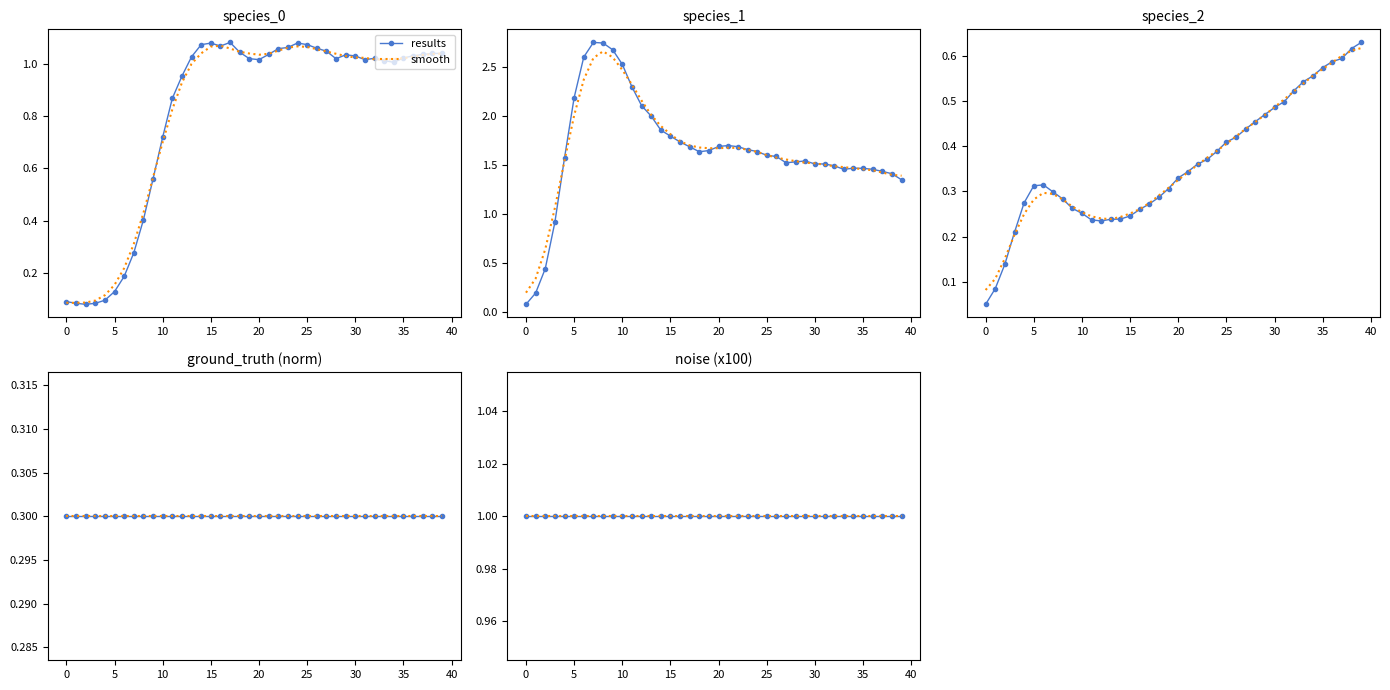

How many interior local valleys does the species_2 series have?

1